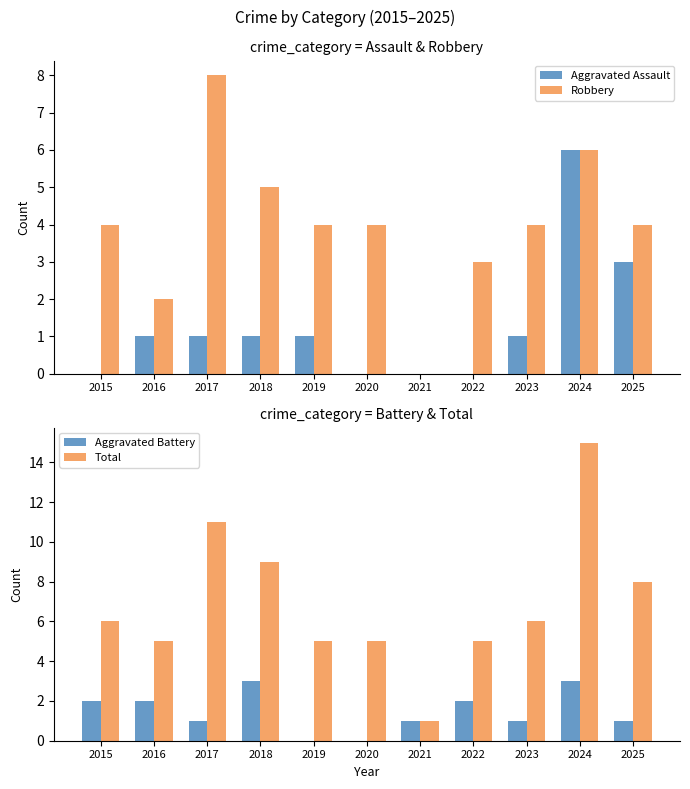

List the series in order of their peak value, lowest first.

Aggravated Battery, Aggravated Assault, Robbery, Total